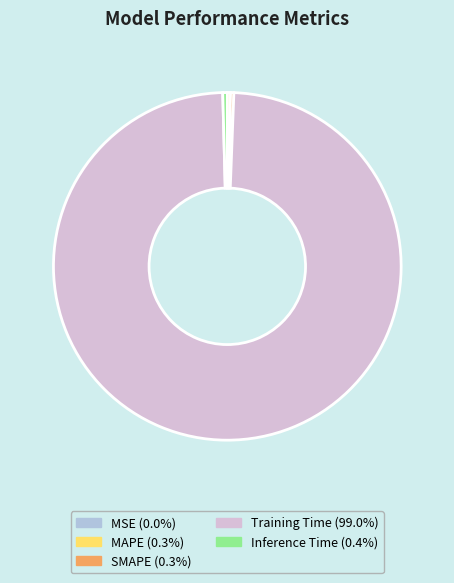

Which category has the biggest portion of the pie?

Training Time